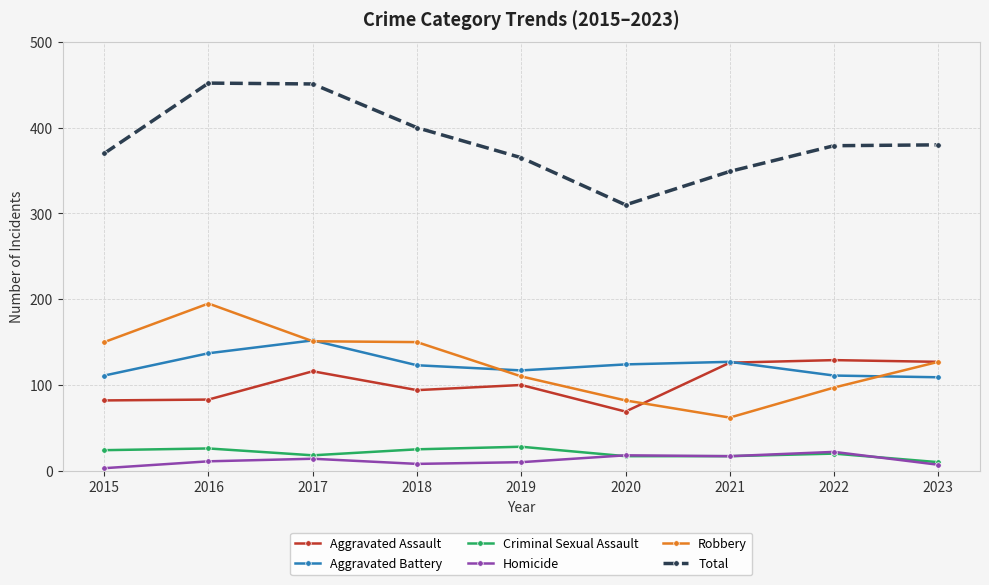

Which category has the lowest value in the Robbery series?

2021